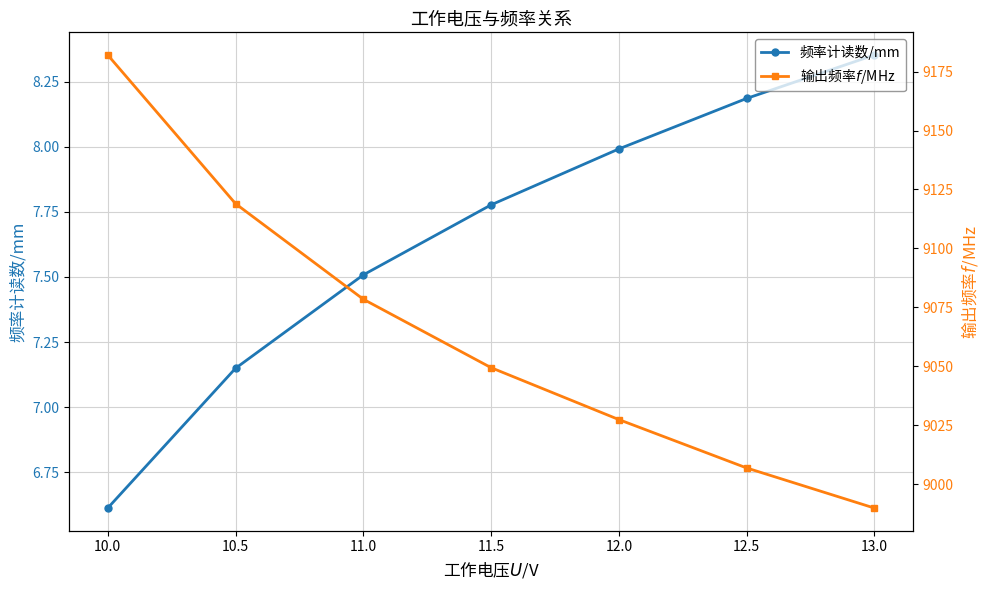

Which series has the widest spread of values?

输出频率$f$/MHz